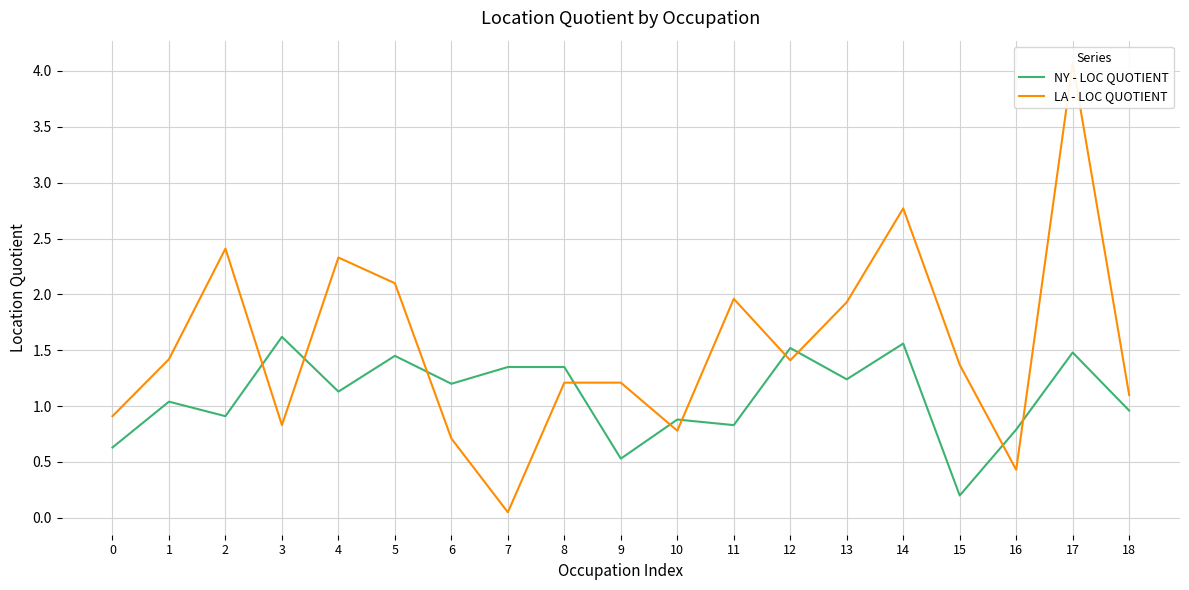

Between 10 and 18, which is larger?

18